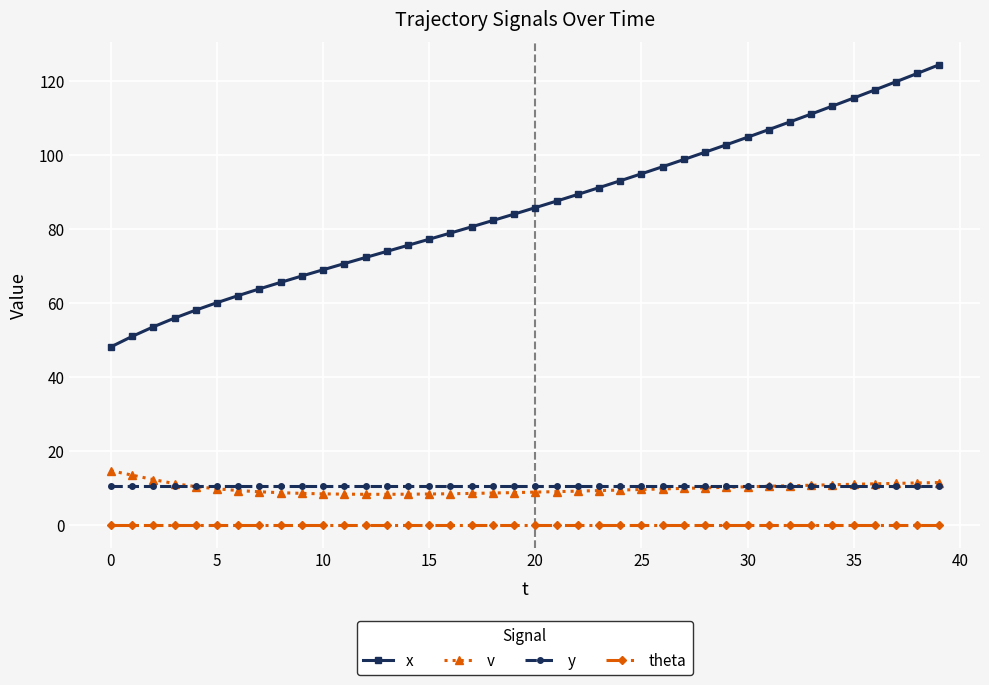

How many categories are shown in the chart?

40